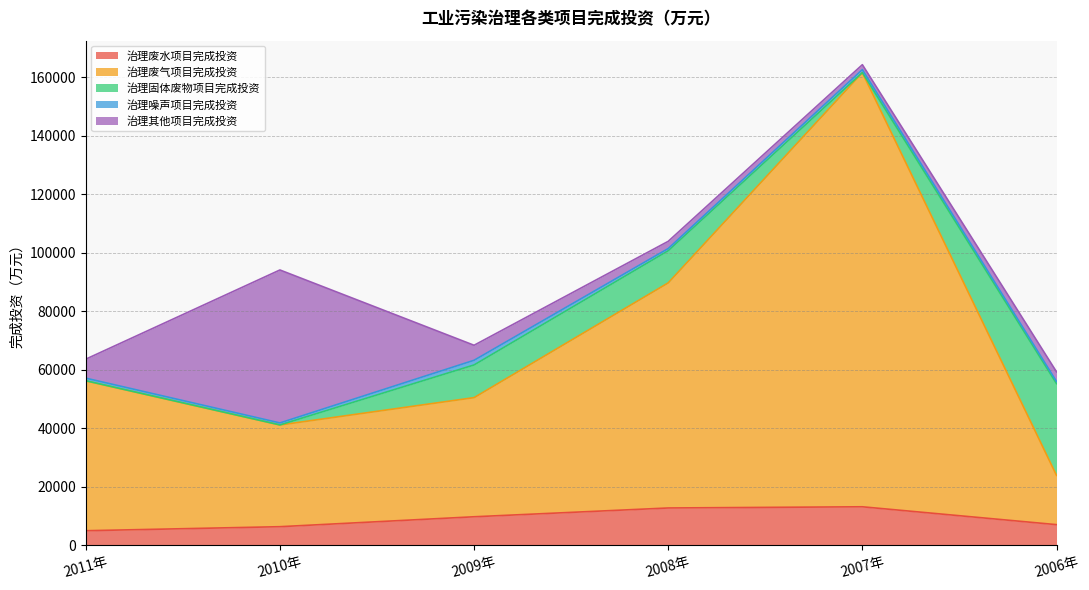

Reading right to left, transcribe all the data shown in this chart.

治理废水项目完成投资: 2006年=7011	2007年=13117	2008年=12709	2009年=9703	2010年=6308	2011年=4930
治理废气项目完成投资: 2006年=16856	2007年=148485	2008年=76983	2009年=40746	2010年=34781	2011年=51244
治理固体废物项目完成投资: 2006年=31376	2007年=11	2008年=11002	2009年=11178	2010年=27	2011年=60
治理噪声项目完成投资: 2006年=730	2007年=1013	2008年=743	2009年=1598	2010年=679	2011年=879
治理其他项目完成投资: 2006年=3297	2007年=1692	2008年=2464	2009年=5132	2010年=52312	2011年=6490